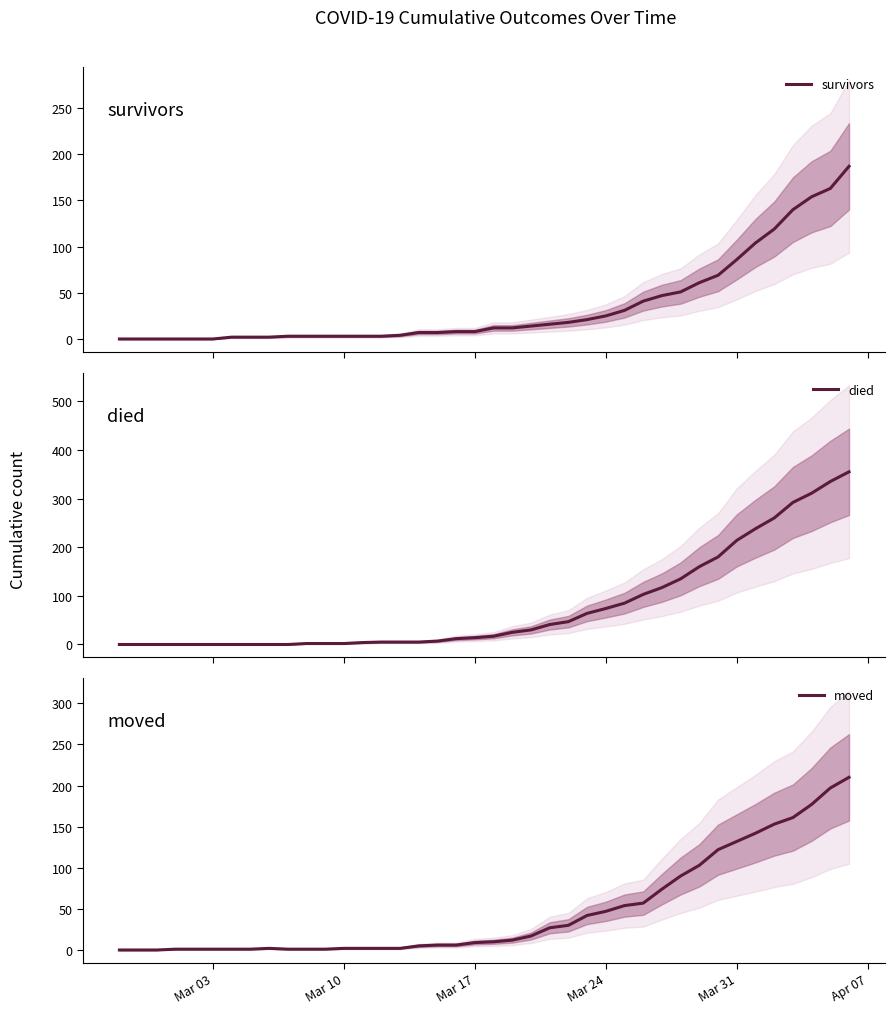

Reading left to right, extract all data points from this chart.

survivors: 0	0	0	0	0	0	2	2	2	3	3	3	3	3	3	4	7	7	8	8	12	12	14	16	18	21	25	31	41	47	51	61	69	86	104	119	140	154	163	187
died: 0	0	0	0	0	0	0	0	0	0	2	2	2	4	5	5	5	7	12	14	17	25	30	41	47	64	74	85	103	117	135	160	180	214	238	260	292	311	335	355
moved: 0	0	0	1	1	1	1	1	2	1	1	1	2	2	2	2	5	6	6	9	10	12	17	27	30	42	47	54	57	74	90	103	122	132	142	153	161	177	197	210